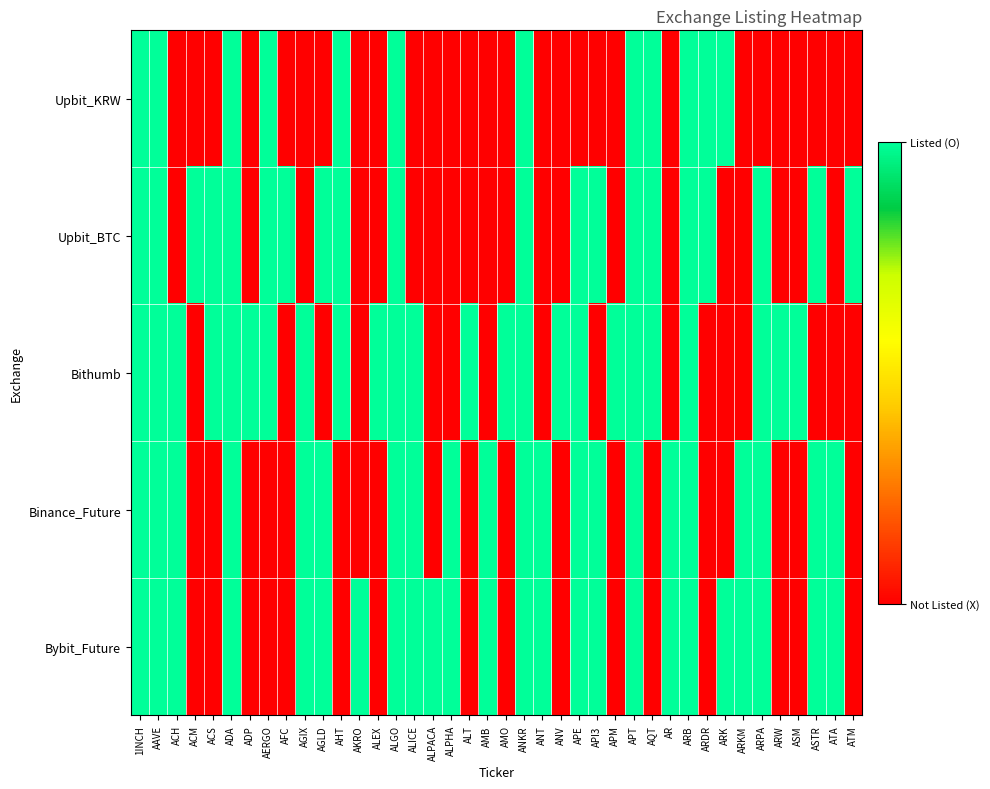

Reading left to right, list all the values displayed in this chart.

Upbit_KRW: 1INCH=1	AAVE=1	ACH=0	ACM=0	ACS=0	ADA=1	ADP=0	AERGO=1	AFC=0	AGIX=0	AGLD=0	AHT=1	AKRO=0	ALEX=0	ALGO=1	ALICE=0	ALPACA=0	ALPHA=0	ALT=0	AMB=0	AMO=0	ANKR=1	ANT=0	ANV=0	APE=0	API3=0	APM=0	APT=1	AQT=1	AR=0	ARB=1	ARDR=1	ARK=1	ARKM=0	ARPA=0	ARW=0	ASM=0	ASTR=0	ATA=0	ATM=0
Upbit_BTC: 1INCH=1	AAVE=1	ACH=0	ACM=1	ACS=1	ADA=1	ADP=0	AERGO=1	AFC=1	AGIX=0	AGLD=1	AHT=1	AKRO=0	ALEX=0	ALGO=1	ALICE=0	ALPACA=0	ALPHA=0	ALT=0	AMB=0	AMO=0	ANKR=1	ANT=0	ANV=0	APE=1	API3=1	APM=0	APT=1	AQT=1	AR=0	ARB=1	ARDR=1	ARK=0	ARKM=0	ARPA=1	ARW=0	ASM=0	ASTR=1	ATA=0	ATM=1
Bithumb: 1INCH=1	AAVE=1	ACH=1	ACM=0	ACS=1	ADA=1	ADP=1	AERGO=1	AFC=0	AGIX=1	AGLD=0	AHT=1	AKRO=0	ALEX=1	ALGO=1	ALICE=1	ALPACA=0	ALPHA=0	ALT=1	AMB=0	AMO=1	ANKR=1	ANT=0	ANV=1	APE=1	API3=0	APM=1	APT=1	AQT=1	AR=0	ARB=1	ARDR=0	ARK=0	ARKM=0	ARPA=1	ARW=1	ASM=1	ASTR=0	ATA=0	ATM=0
Binance_Future: 1INCH=1	AAVE=1	ACH=1	ACM=0	ACS=0	ADA=1	ADP=0	AERGO=0	AFC=0	AGIX=1	AGLD=1	AHT=0	AKRO=0	ALEX=0	ALGO=1	ALICE=1	ALPACA=0	ALPHA=1	ALT=0	AMB=1	AMO=0	ANKR=1	ANT=1	ANV=0	APE=1	API3=1	APM=0	APT=1	AQT=0	AR=1	ARB=1	ARDR=0	ARK=0	ARKM=1	ARPA=1	ARW=0	ASM=0	ASTR=1	ATA=1	ATM=0
Bybit_Future: 1INCH=1	AAVE=1	ACH=1	ACM=0	ACS=0	ADA=1	ADP=0	AERGO=0	AFC=0	AGIX=1	AGLD=1	AHT=0	AKRO=1	ALEX=0	ALGO=1	ALICE=1	ALPACA=1	ALPHA=1	ALT=0	AMB=1	AMO=0	ANKR=1	ANT=1	ANV=0	APE=1	API3=1	APM=0	APT=1	AQT=0	AR=1	ARB=1	ARDR=0	ARK=1	ARKM=1	ARPA=1	ARW=0	ASM=0	ASTR=1	ATA=1	ATM=0